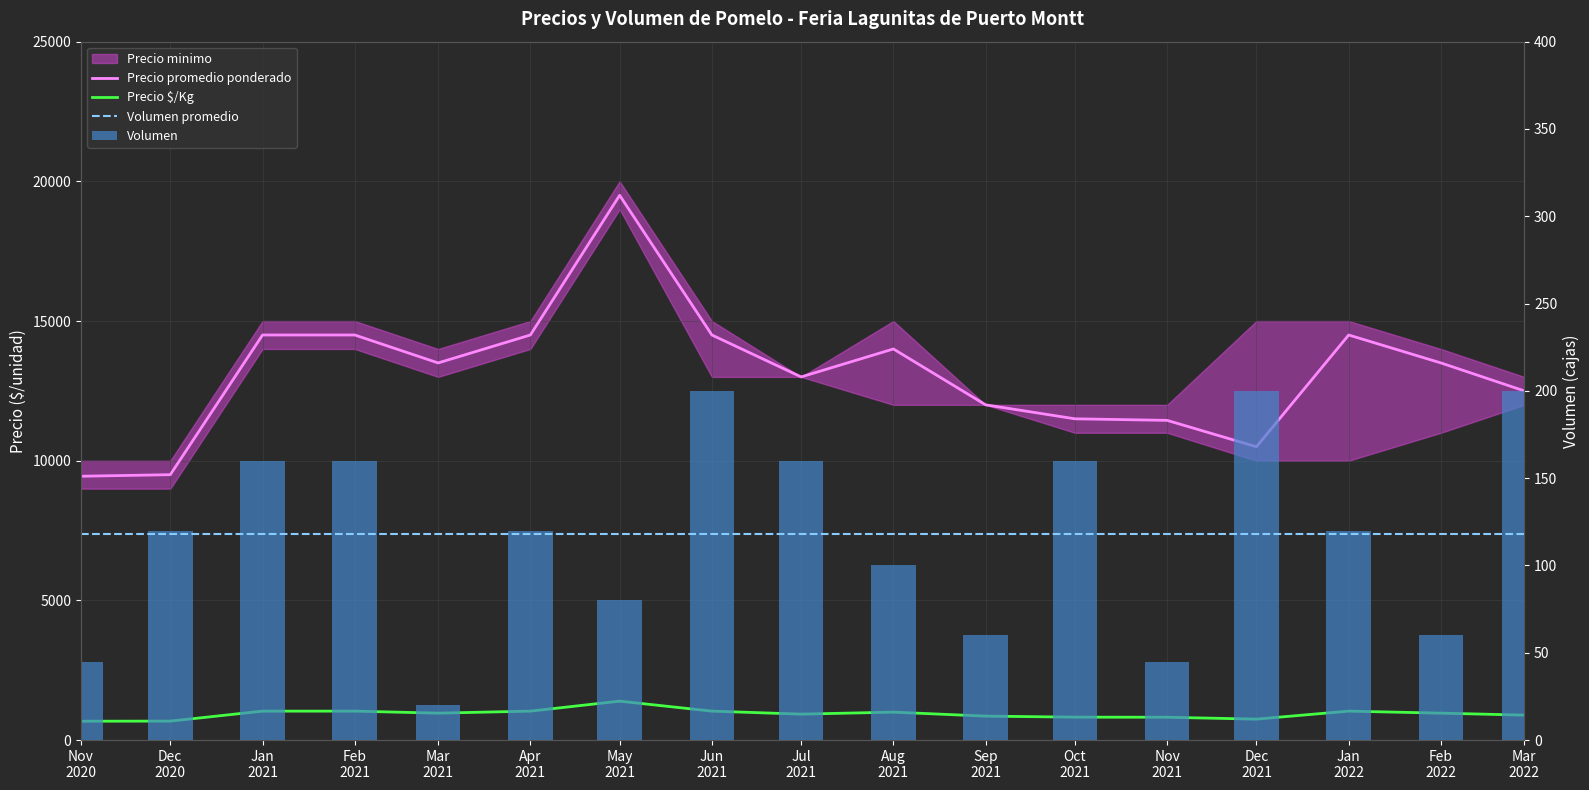

The Volumen series shows 100.0 at Aug
2021. True or false?

True